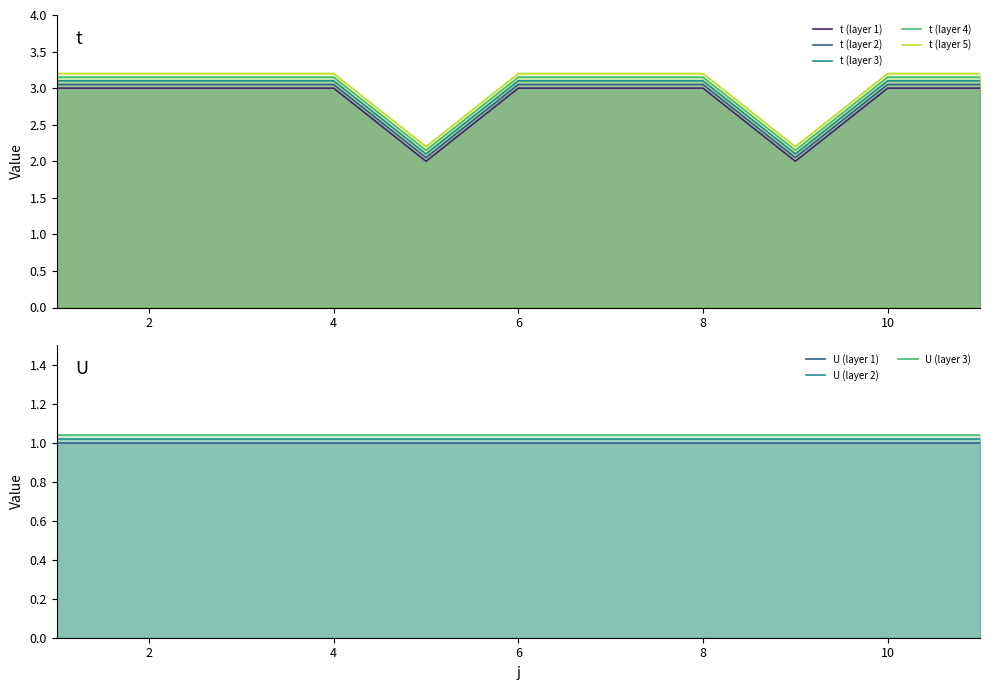

How many data points are less than 3?

2